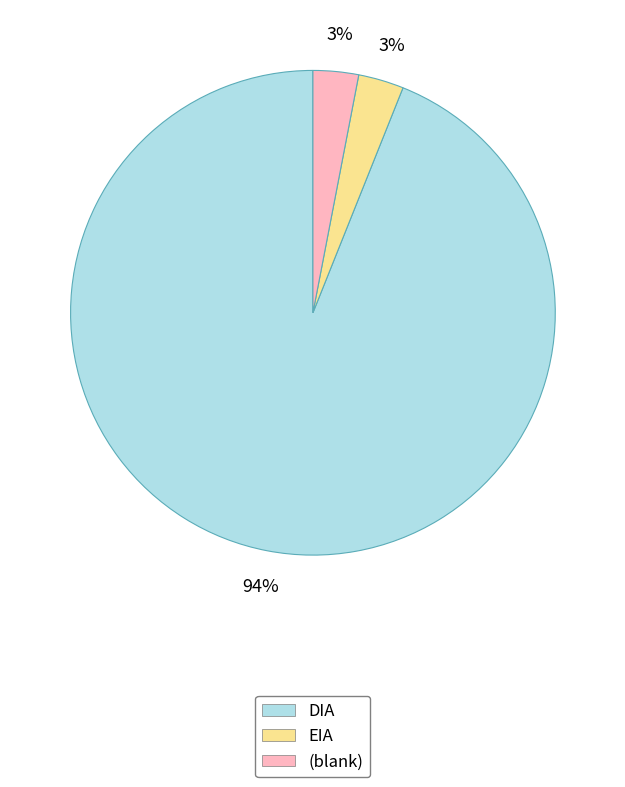

To the nearest percent, what is the average slice percentage?

33%